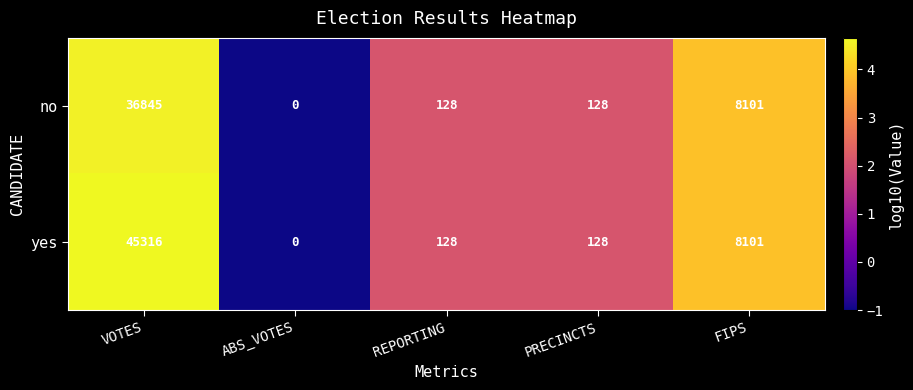

How many series are shown in this chart?

2